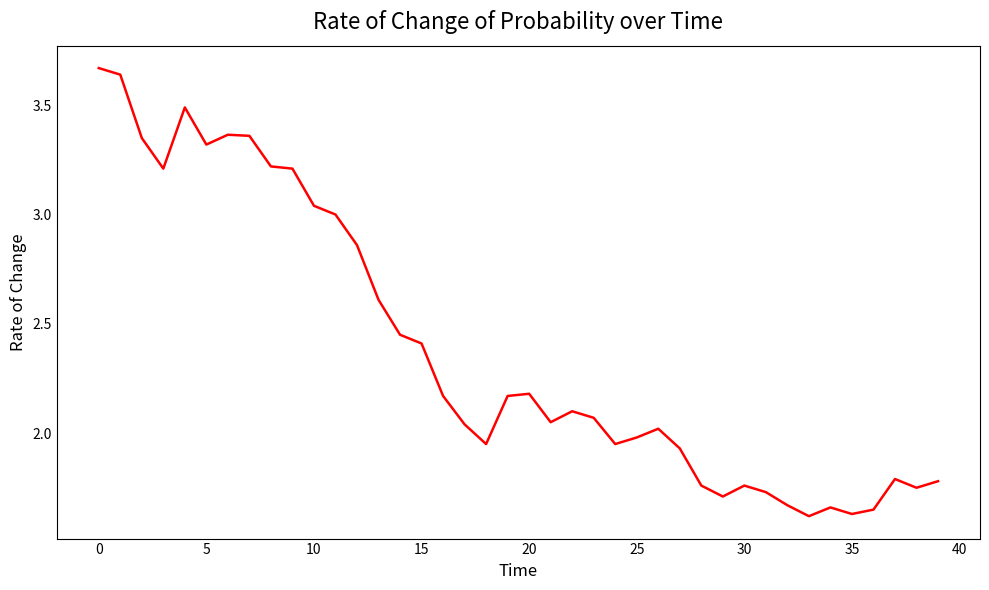

What is the difference between the maximum and minimum values?

2.1